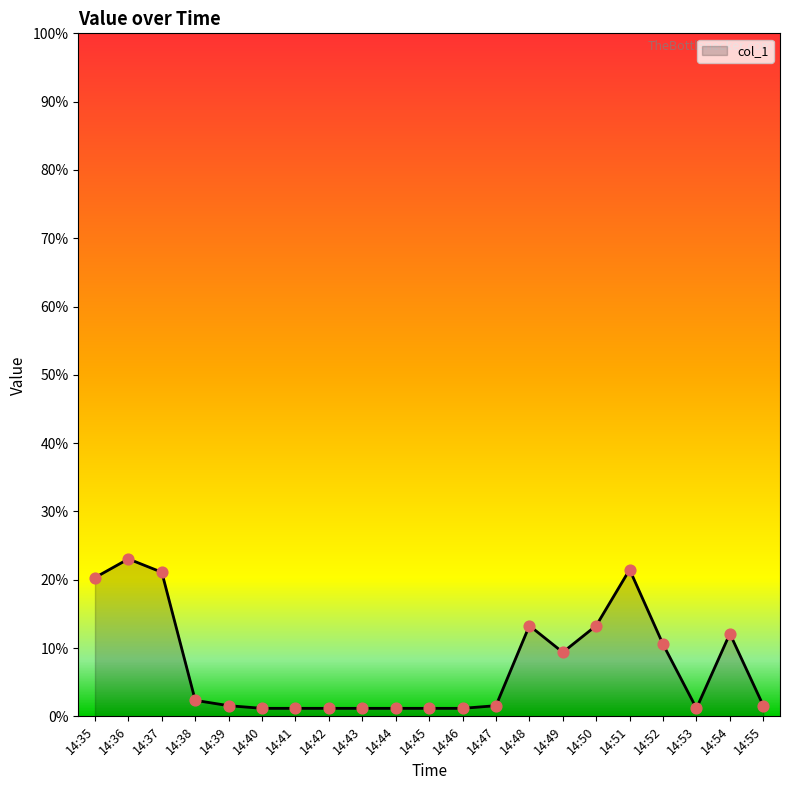

What is the change in value from 14:50 to 14:55?

-0.1